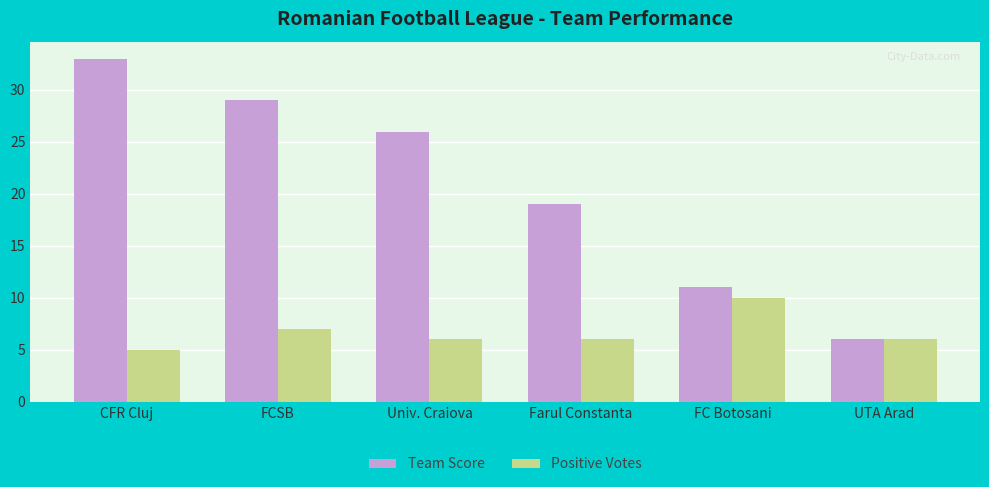

What is the lowest value of the Positive Votes series?

5